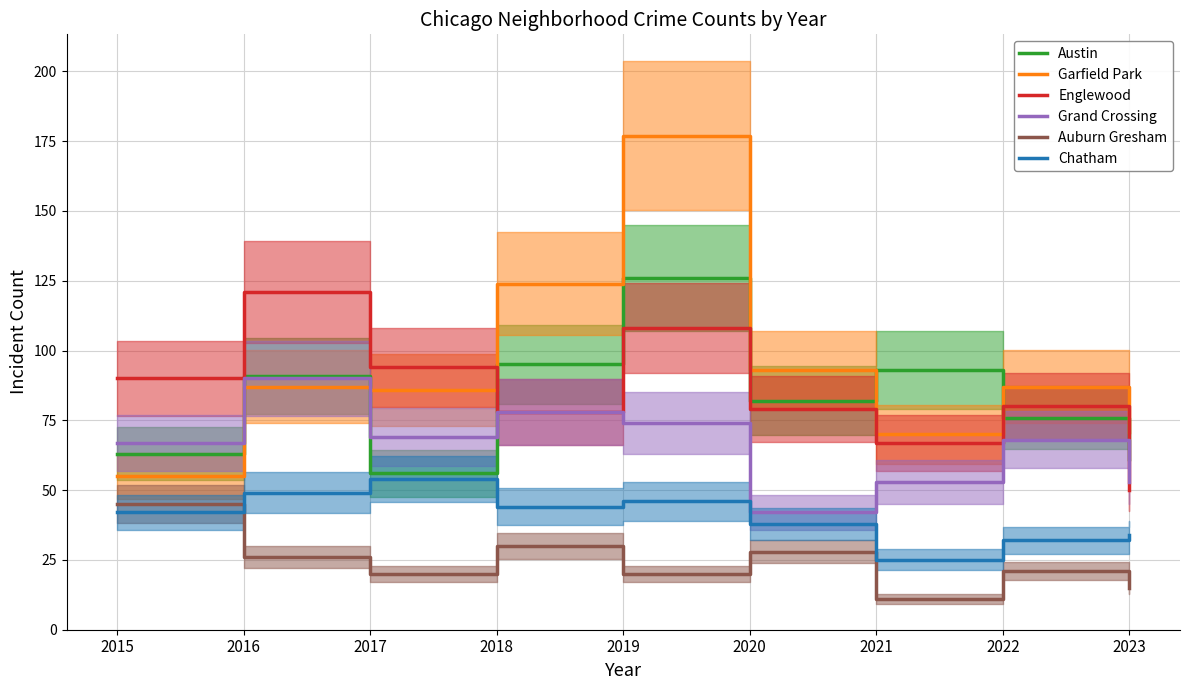

The Chatham series shows 14 at 2020. True or false?

False